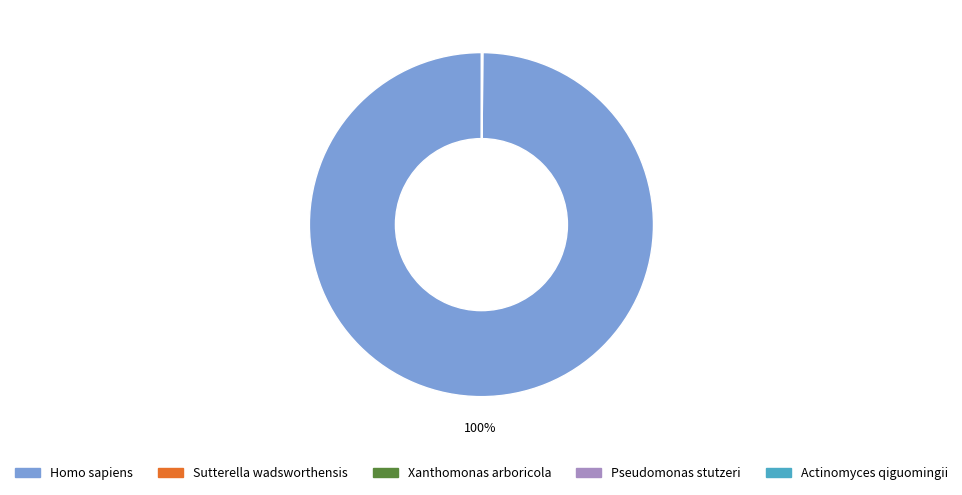

The Homo sapiens slice represents 100% of the pie. True or false?

True